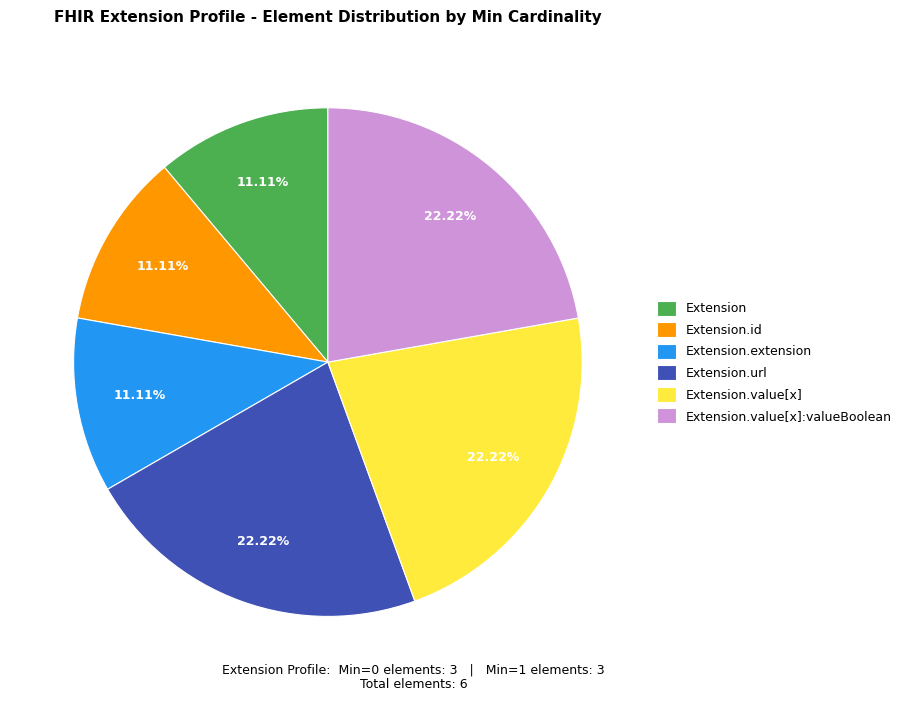

The Extension slice represents 6% of the pie. True or false?

False